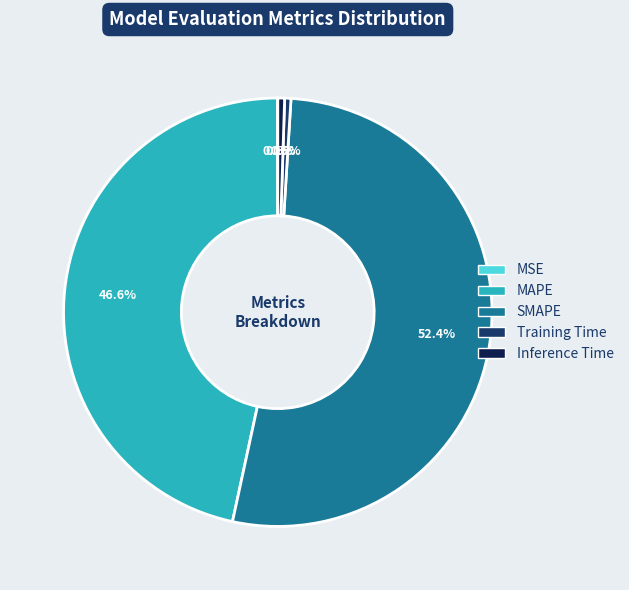

Which slice represents more than half of the pie?

SMAPE